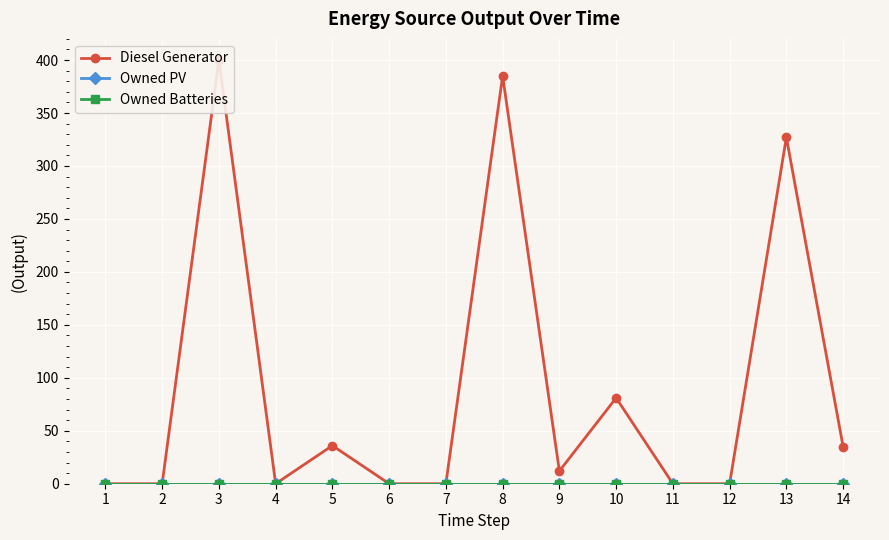

The value of Owned Batteries at 10 is 0. True or false?

True